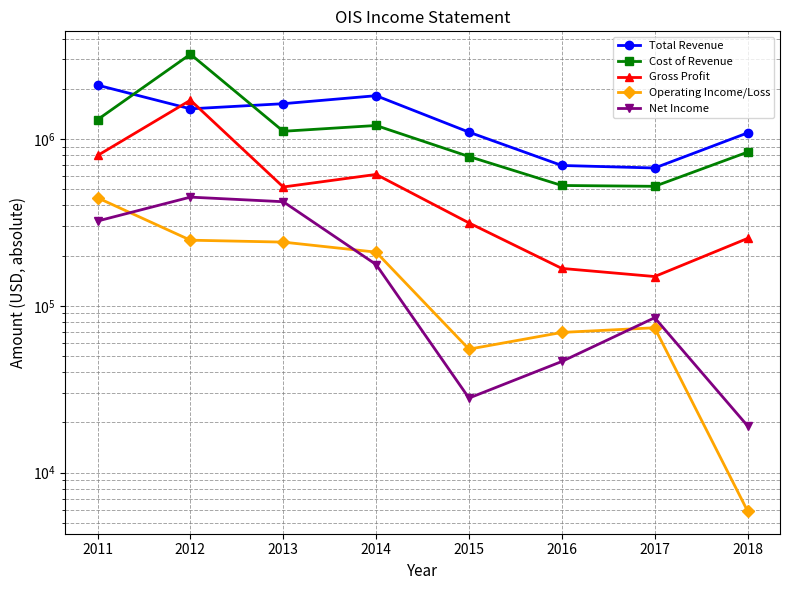

Which series changed the most between 2011 and 2015?

Total Revenue